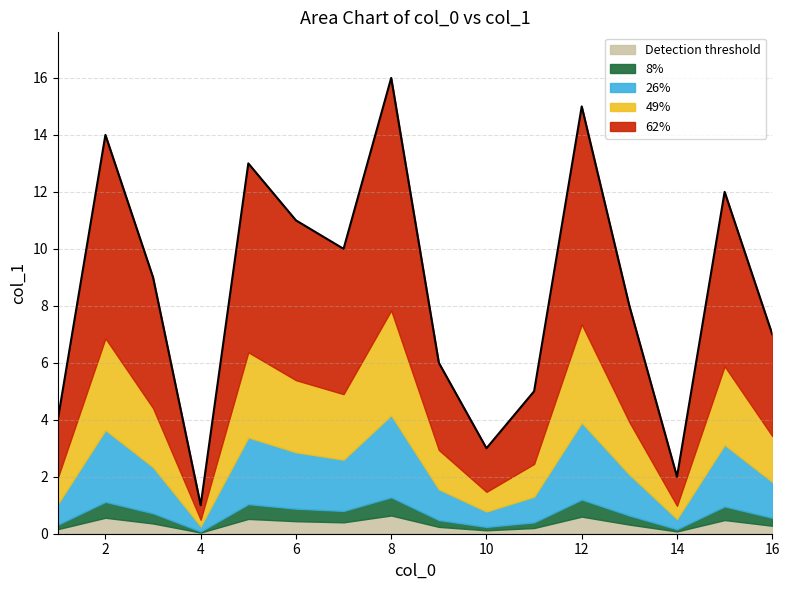

Which label corresponds to the smallest value in the chart?

4